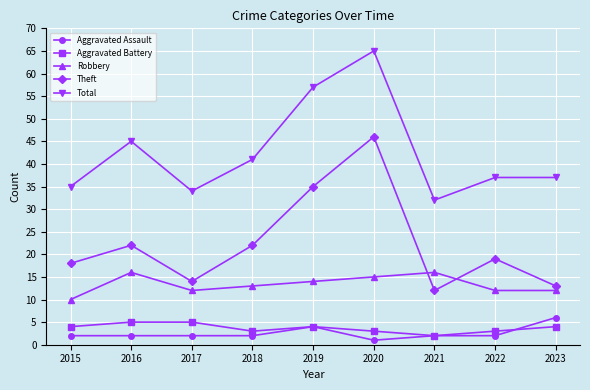

Count the number of categories in the chart.

9